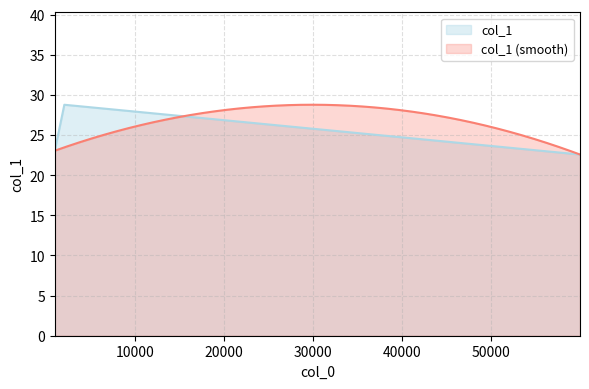

At which label does the data first exceed 23?

997.915